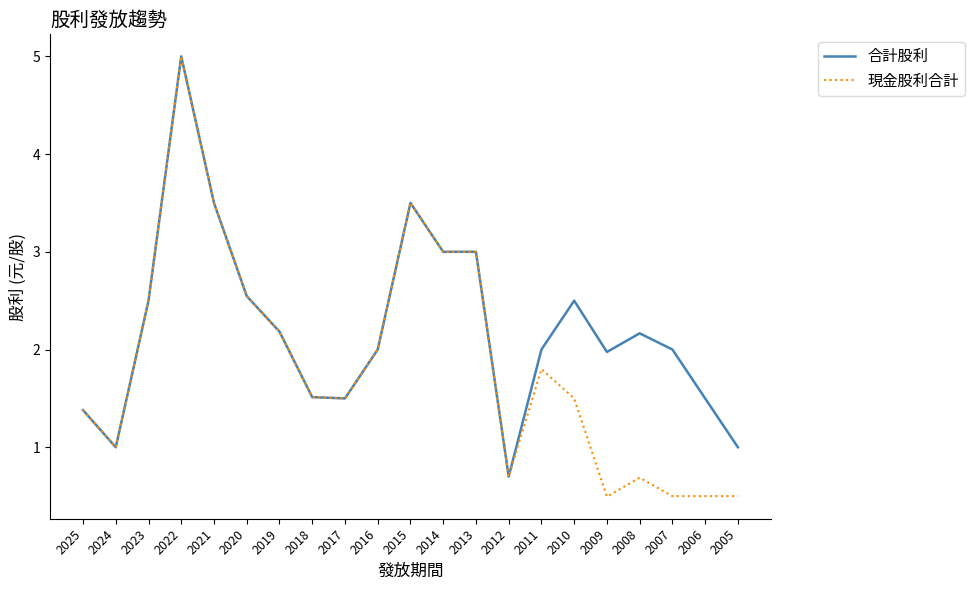

What is the difference between the maximum and second lowest values in the 現金股利合計 series?

4.5